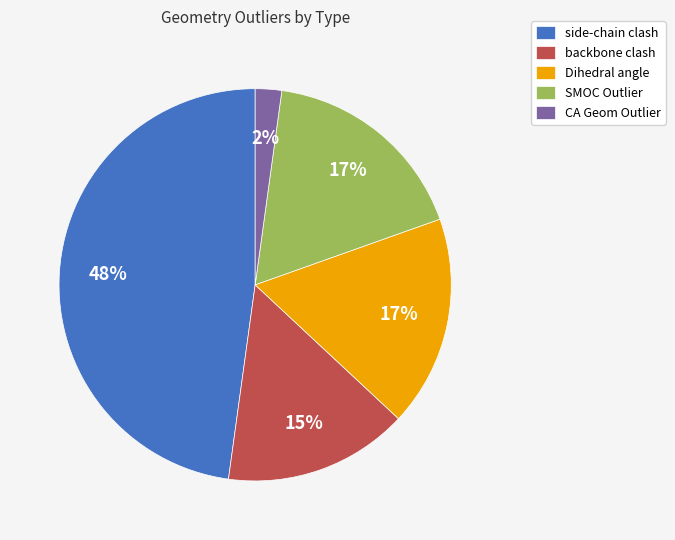

What percentage is the side-chain clash slice, to the nearest percent?

48%